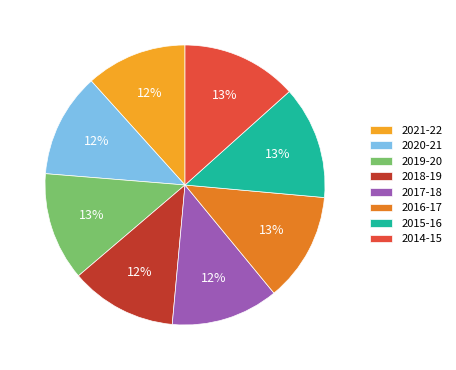

Is there any slice that represents more than half of the pie?

No